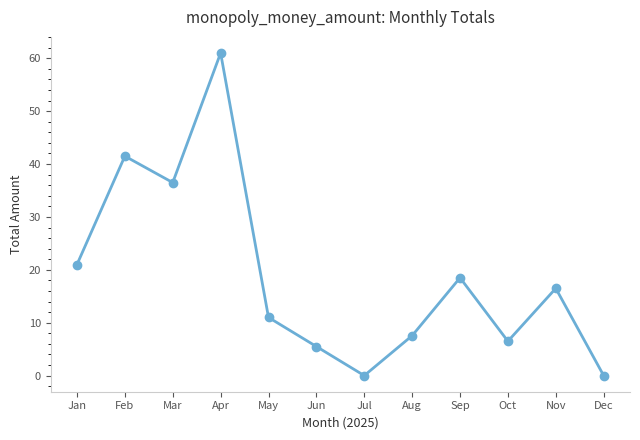

Count the number of values greater than 16.

6